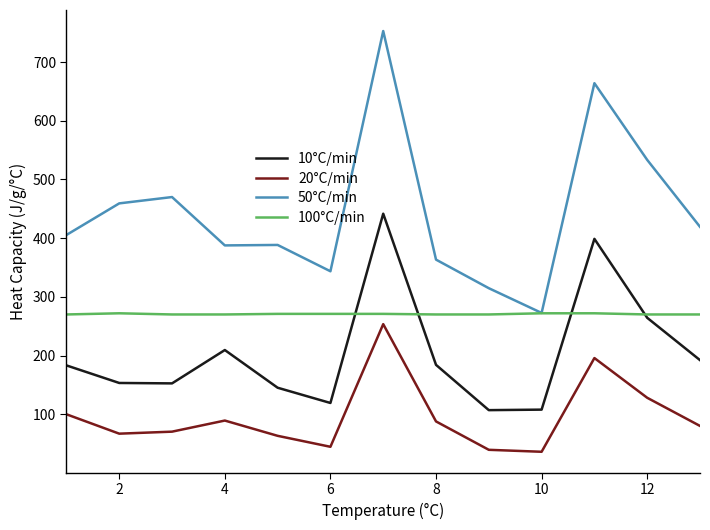

How many series are shown in this chart?

4